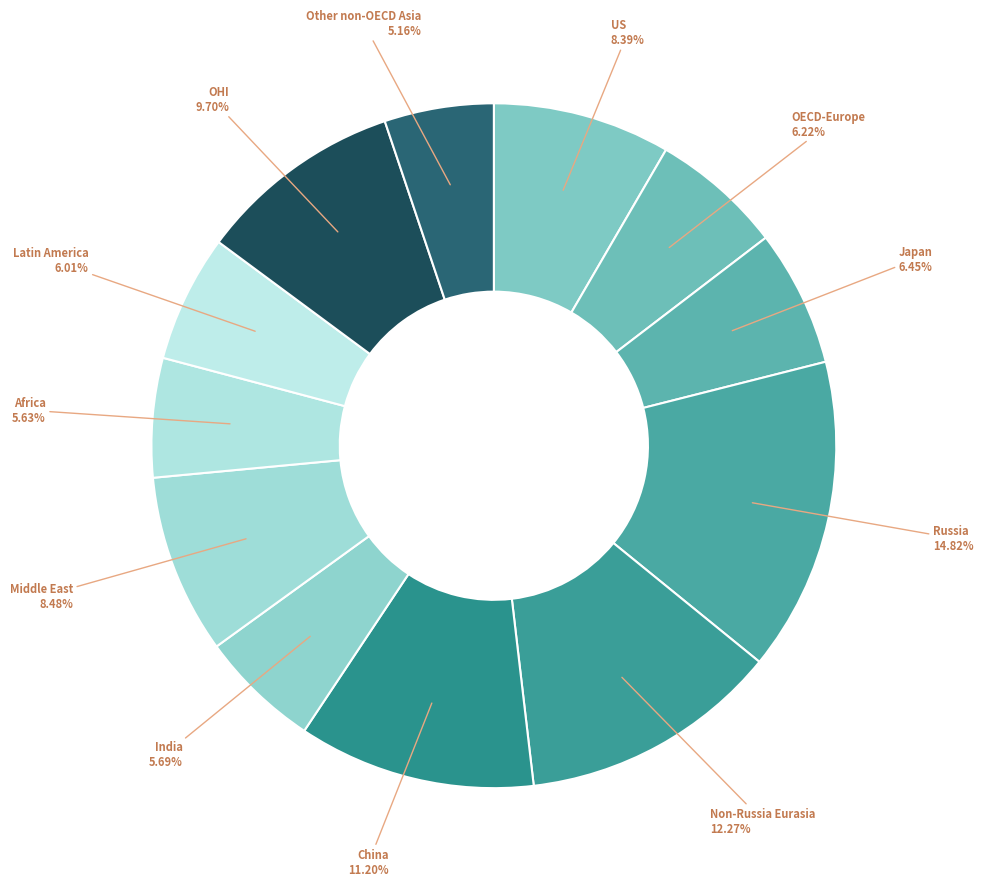

What percentage is the Non-Russia Eurasia slice, to the nearest percent?

12%